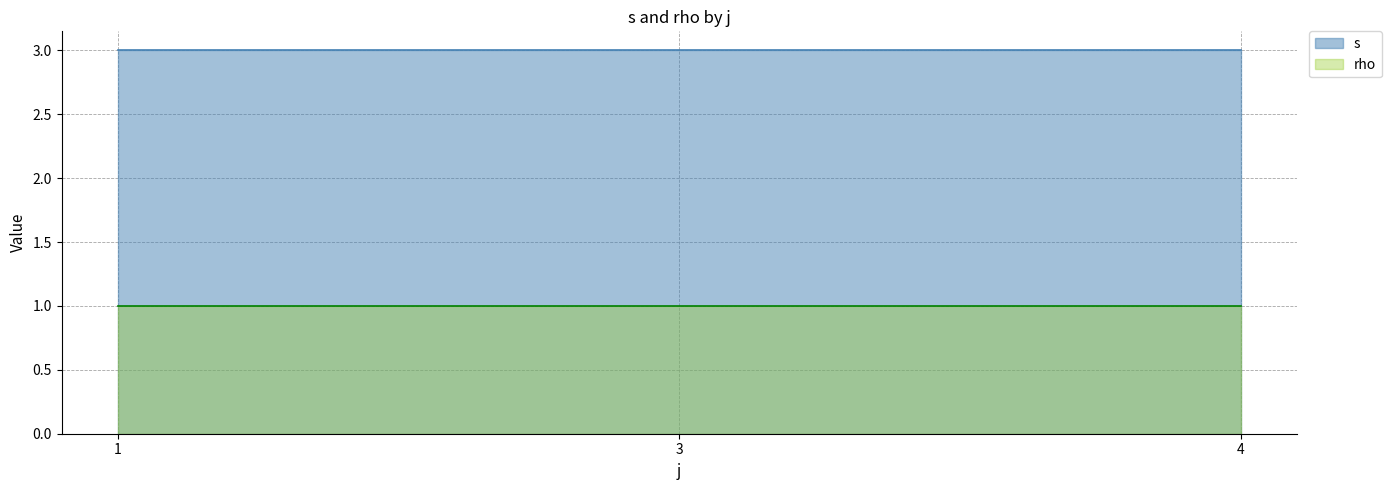

Is the value of rho at 12 greater than the value of s at 10?

No